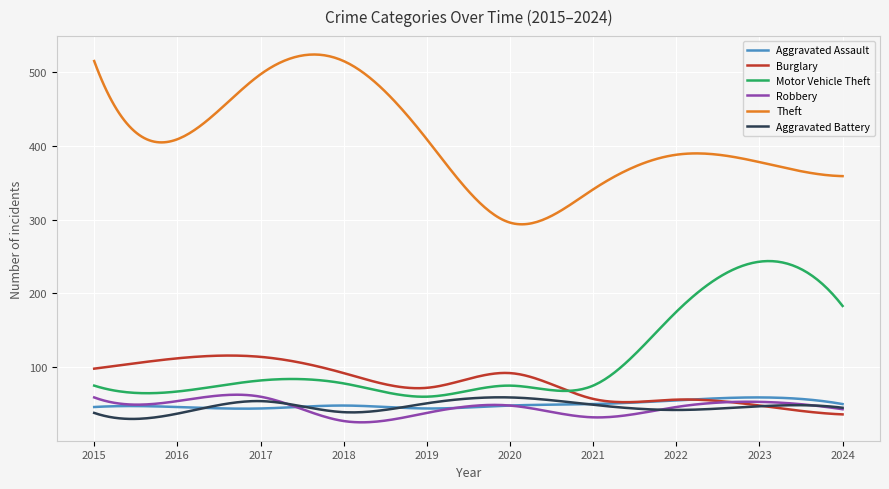

In Robbery, how many points are lower than both neighbors (excluding endpoints)?

3